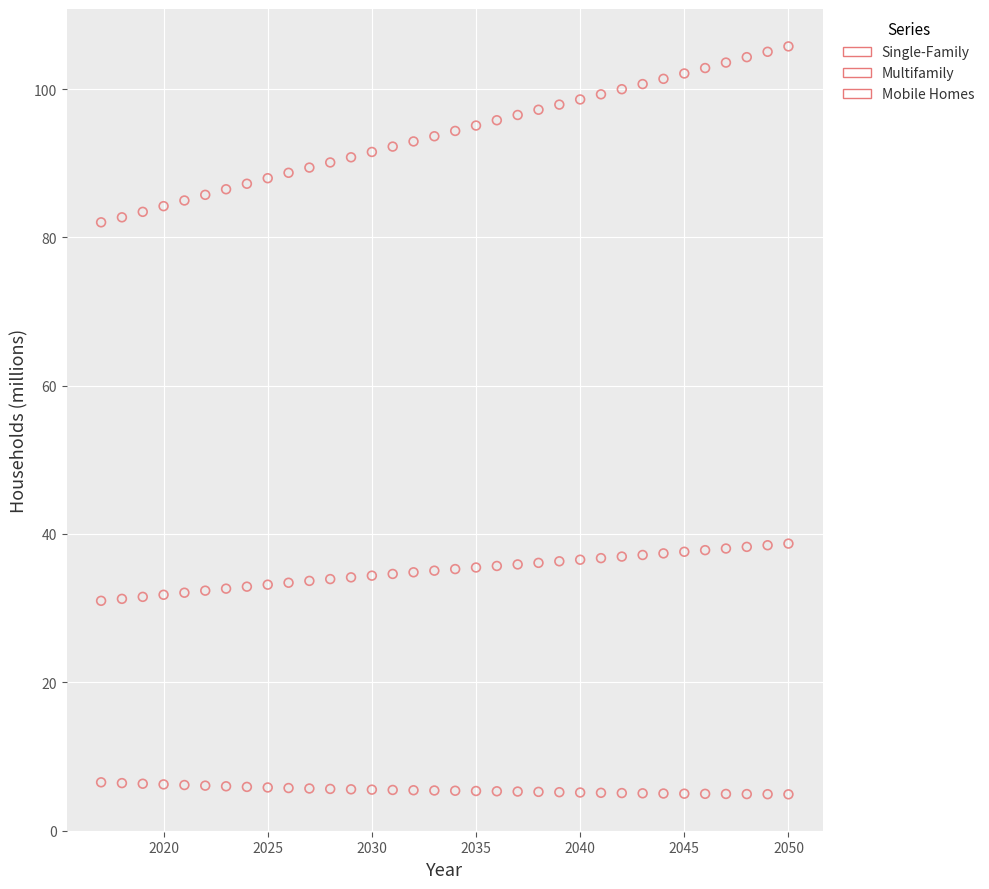

Which series has the widest spread of Y values?

Single-Family